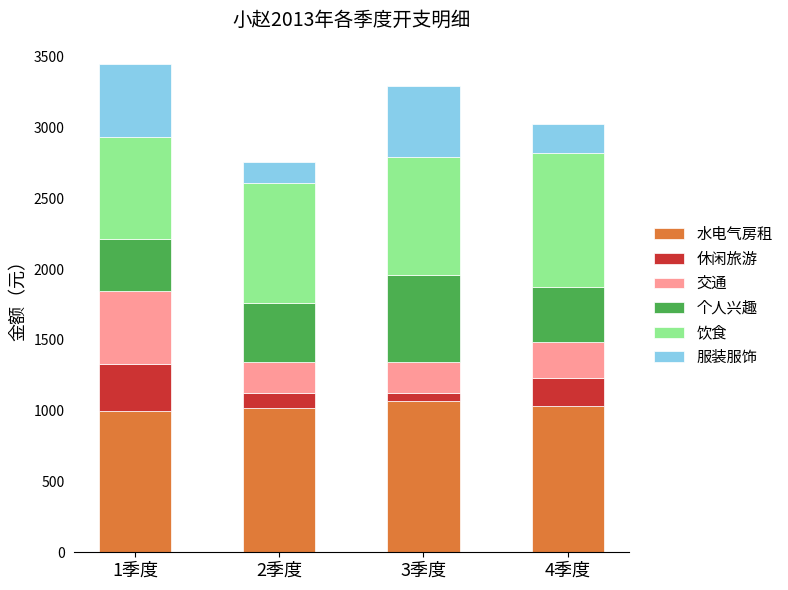

What is the maximum value for 水电气房租?

1066.7